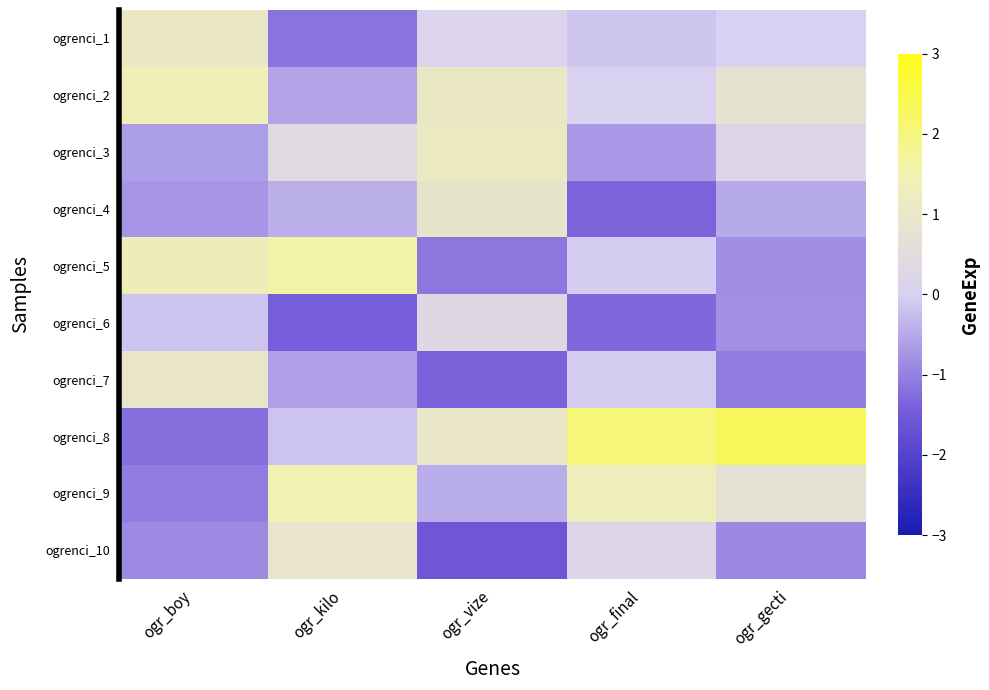

What is the spread (max minus min) of values at ogr_vize?

2.7